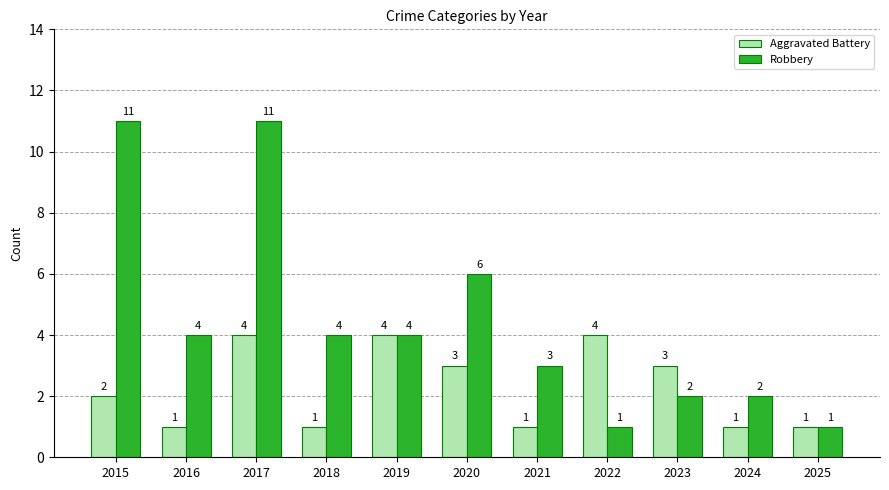

What is the highest value of the Aggravated Battery series?

4